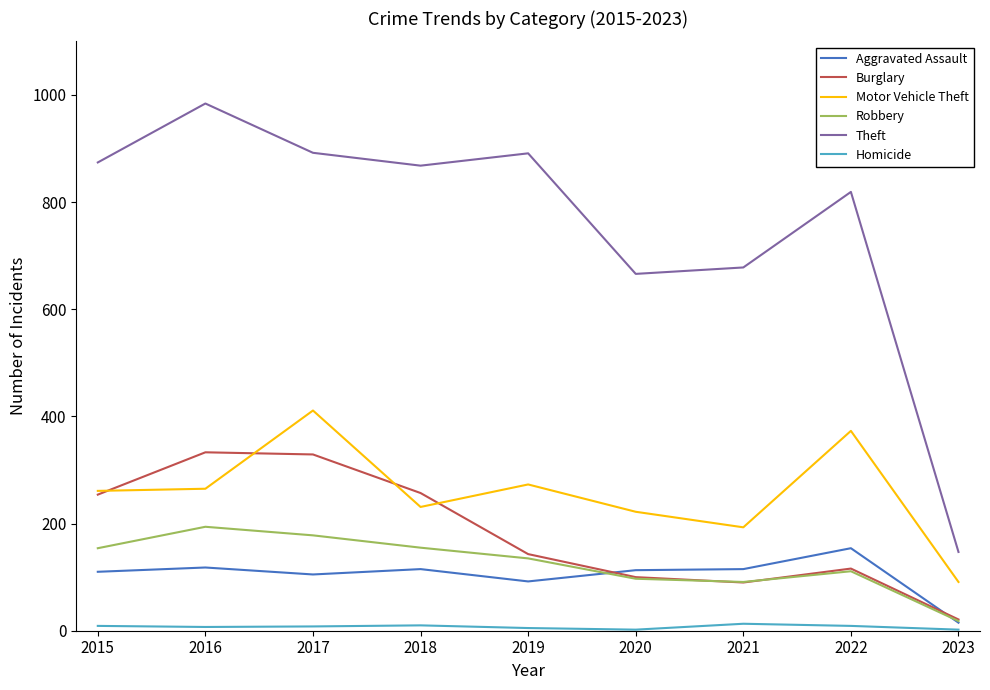

At which category does the chart reach its peak across all series?

2016